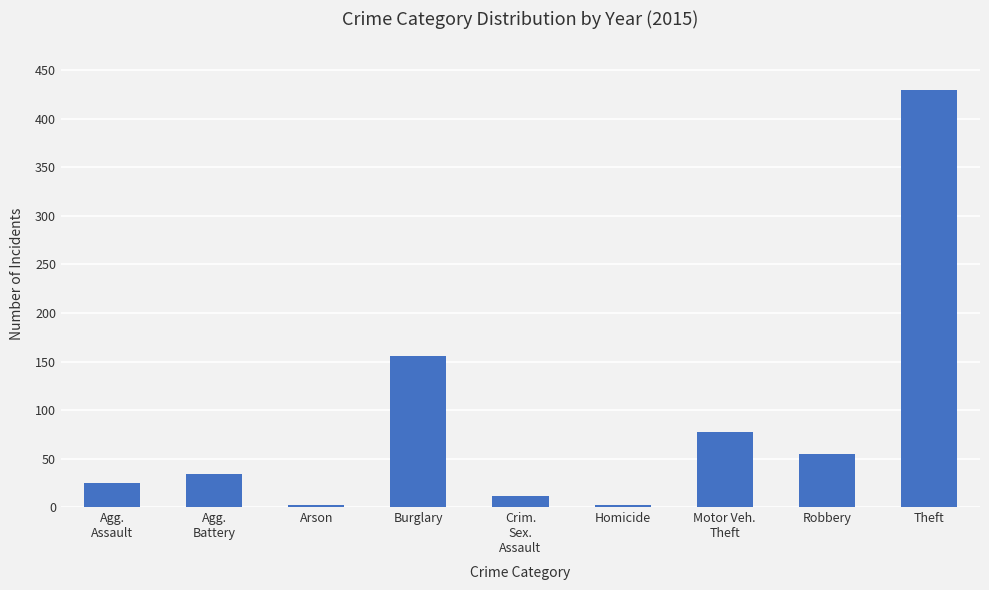

What is the sum of all values?

792